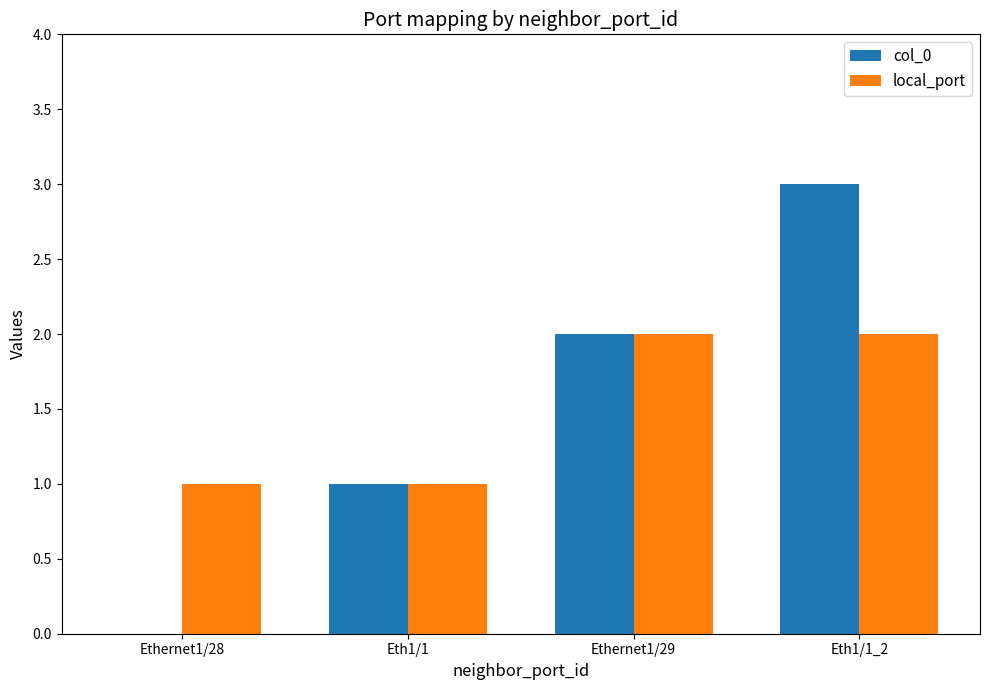

What is the total value across all series at Eth1/1_2?

5